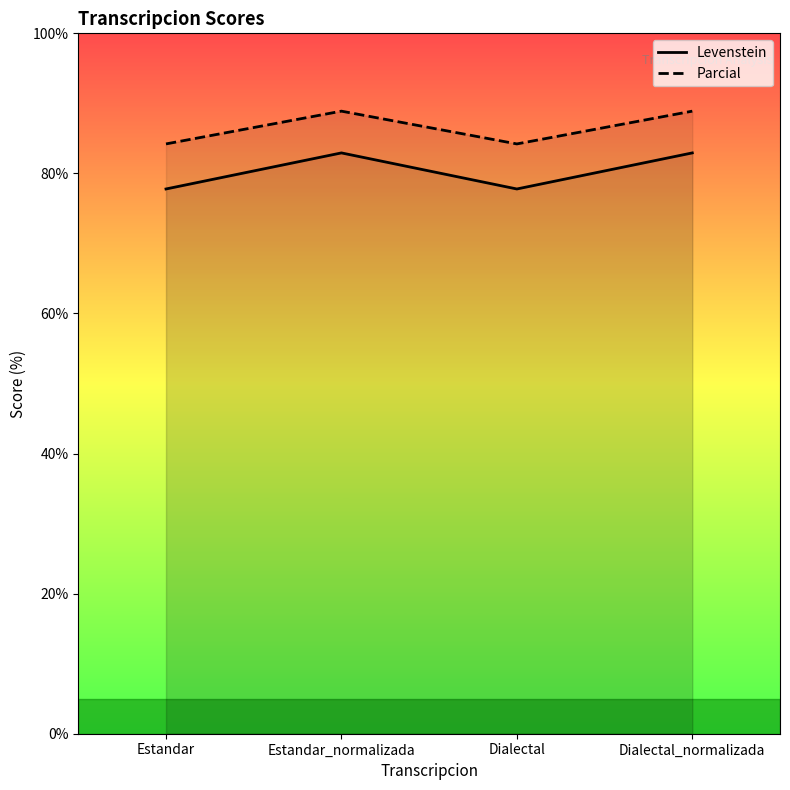

What is the difference between the maximum and minimum values in the Levenstein series?

5.1